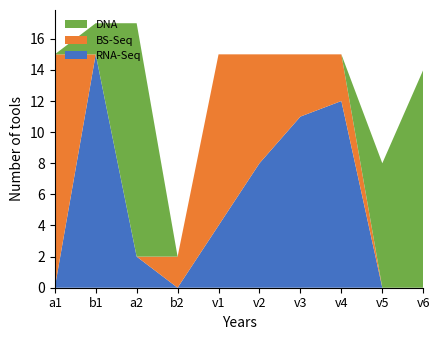

What are all the series names shown in the legend?

RNA-Seq, BS-Seq, DNA